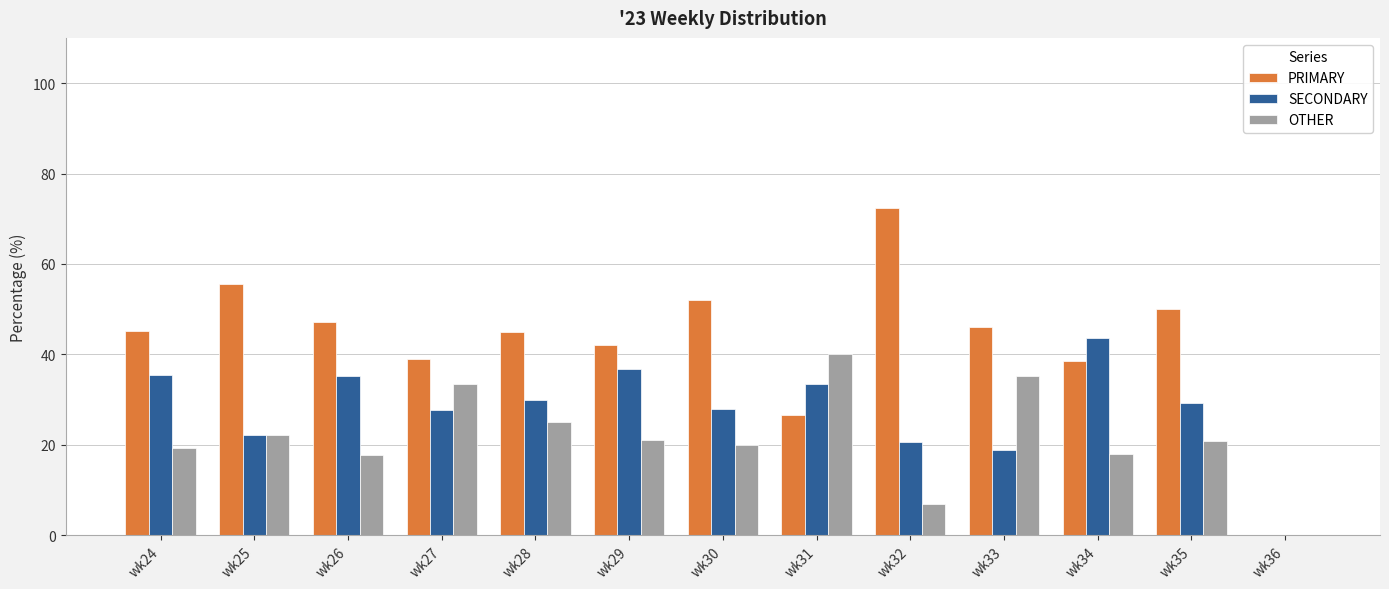

How many values in the SECONDARY series exceed 29?

7